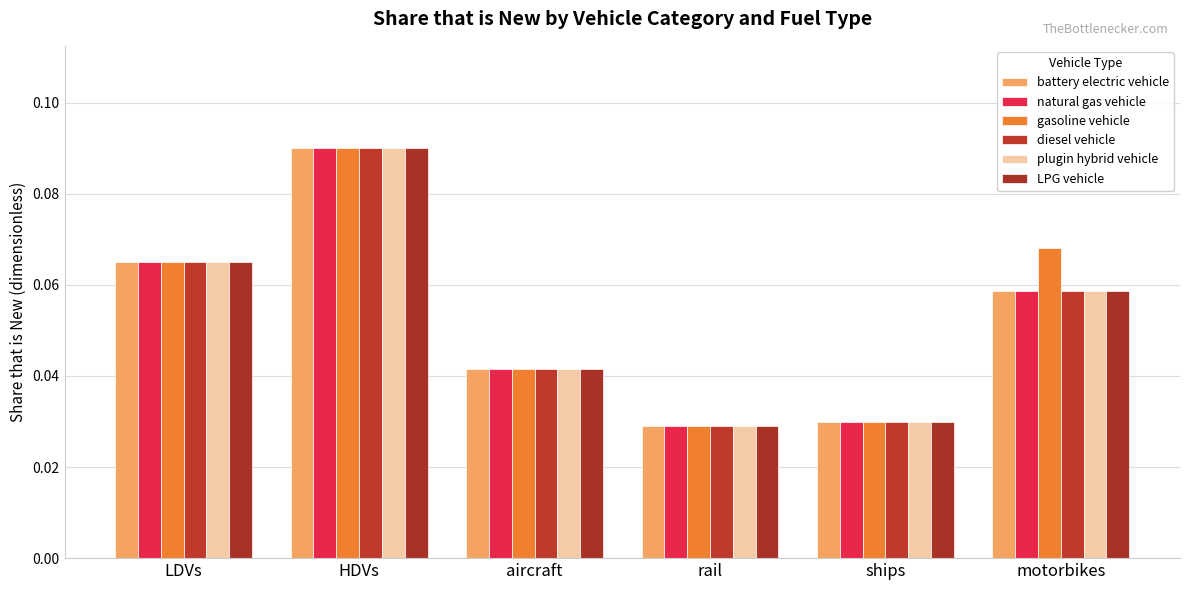

How many series are shown in this chart?

6